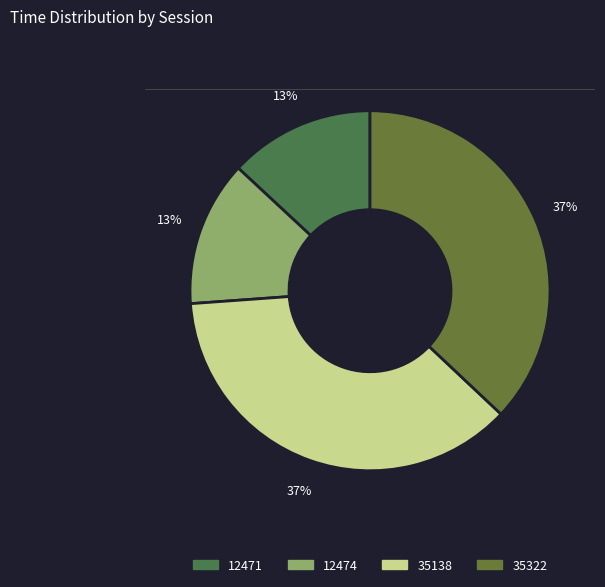

What is the change in value from 35138 to 35322?

+184